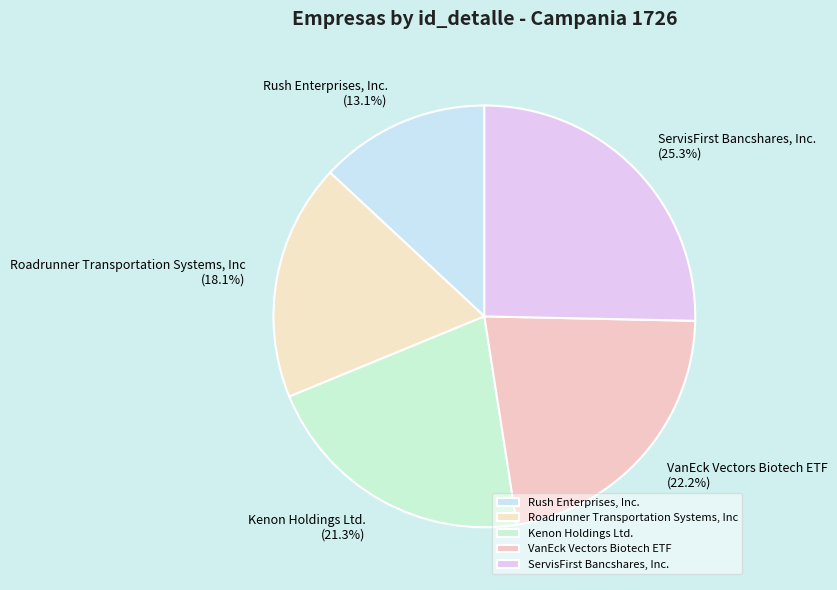

Count the number of slices in the pie.

5